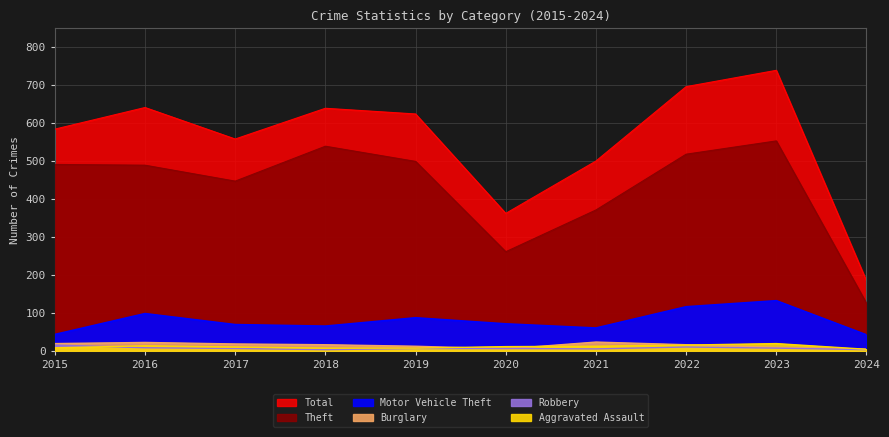

Reading left to right, what are all the values shown in this chart?

Theft: 2015=491	2016=489	2017=447	2018=539	2019=499	2020=261	2021=371	2022=518	2023=553	2024=125
Total: 2015=584	2016=641	2017=558	2018=639	2019=624	2020=362	2021=500	2022=696	2023=739	2024=184
Motor Vehicle Theft: 2015=43	2016=98	2017=69	2018=65	2019=87	2020=71	2021=60	2022=116	2023=132	2024=42
Burglary: 2015=19	2016=22	2017=18	2018=16	2019=12	2020=5	2021=23	2022=16	2023=9	2024=4
Robbery: 2015=15	2016=8	2017=6	2018=3	2019=6	2020=6	2021=5	2022=10	2023=7	2024=3
Aggravated Assault: 2015=8	2016=13	2017=10	2018=7	2019=7	2020=11	2021=12	2022=15	2023=19	2024=4